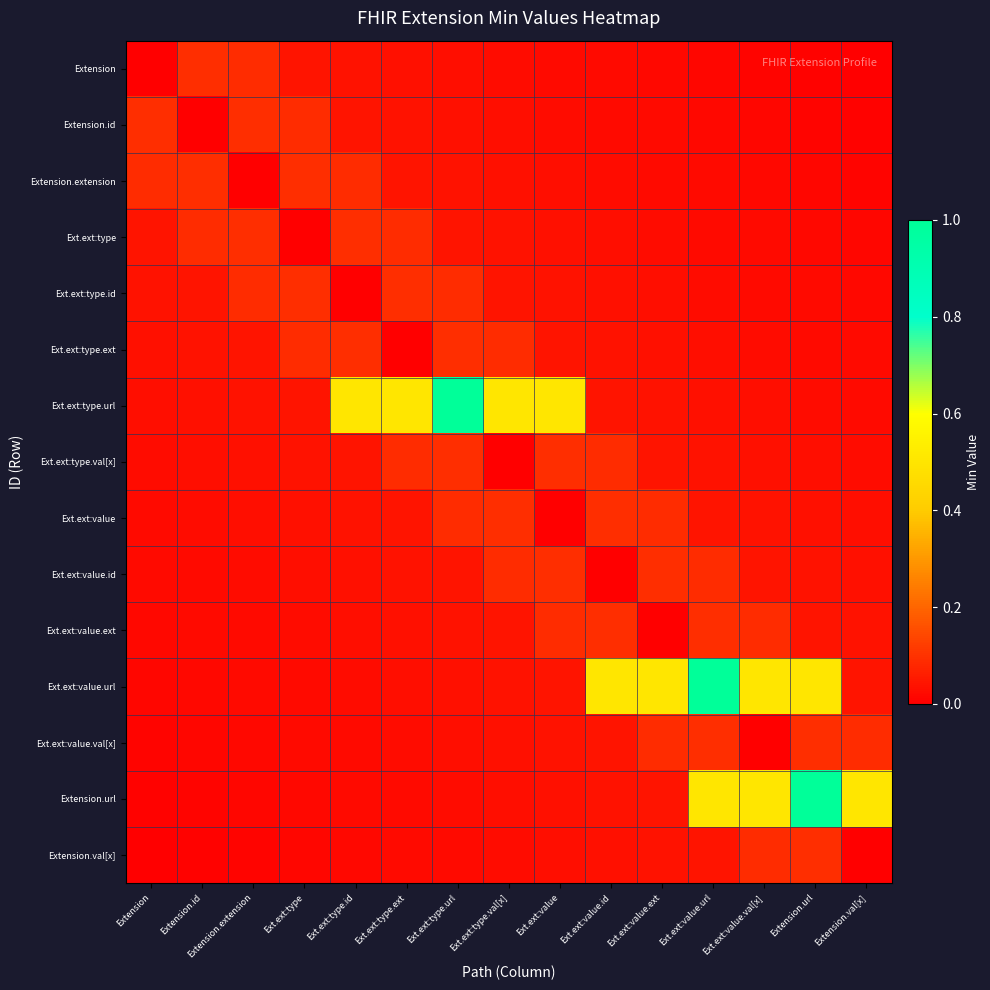

What is the spread (max minus min) of values at Ext.ext:value.val[x]?

0.5